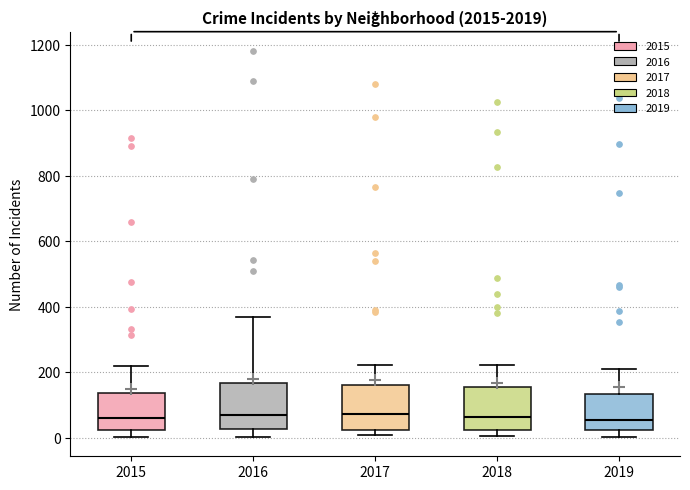

Reading left to right, read every box against the y-axis: the position of its median line, the range the box covers, and the ends of its whiskers. The values are not printed on the chart, so give them approximately, as read against the axis.

2015: median 60, box 20 to 140, whiskers 0 to 220
2016: median 80, box 20 to 160, whiskers 0 to 360
2017: median 80, box 20 to 160, whiskers 0 to 220
2018: median 60, box 20 to 160, whiskers 0 to 220
2019: median 60, box 20 to 140, whiskers 0 to 200